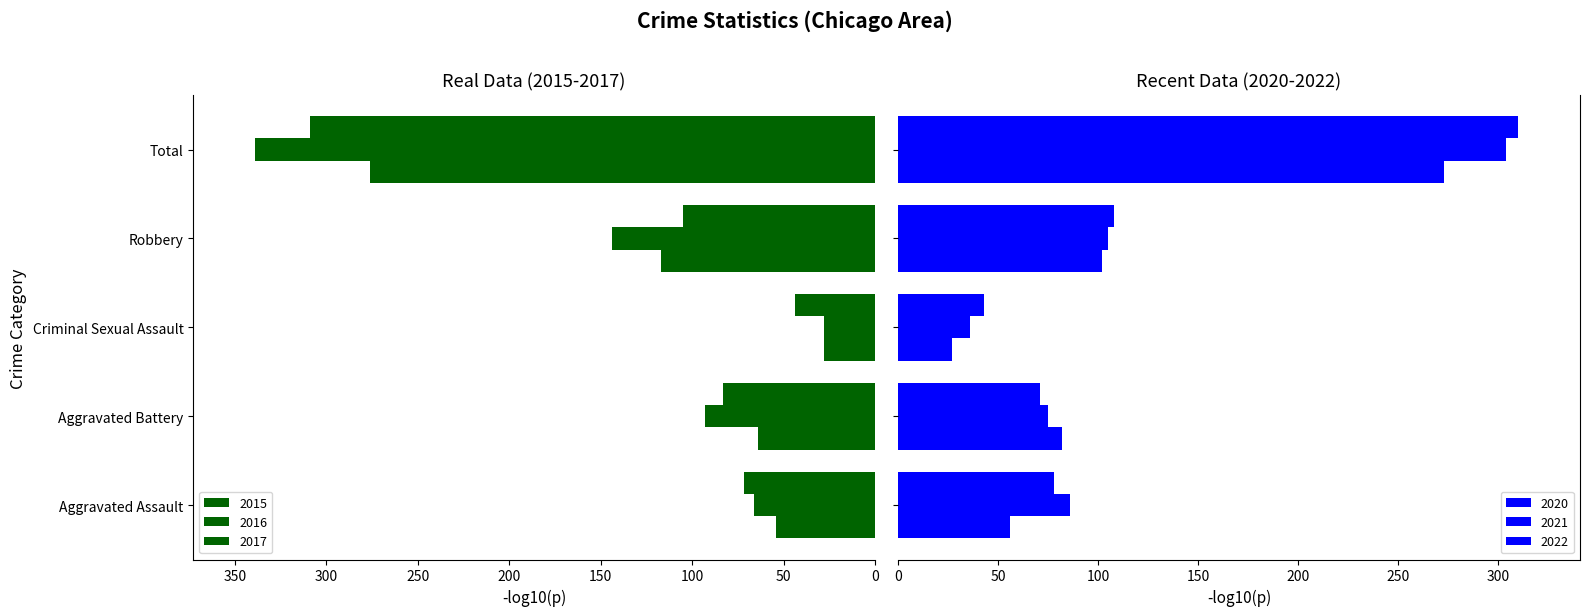

The value of 2017 at 50 is 17. True or false?

False